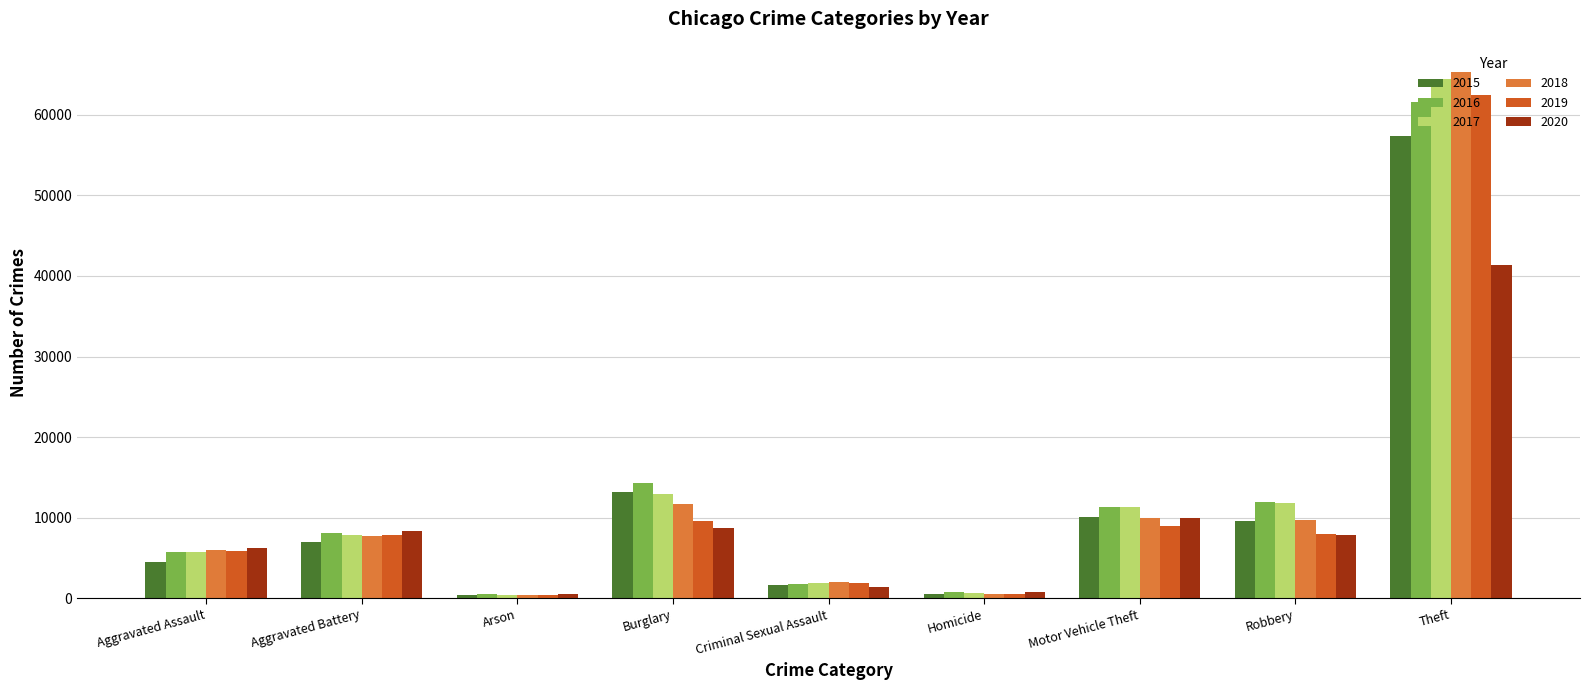

At which category is the sum across all series the highest?

Theft